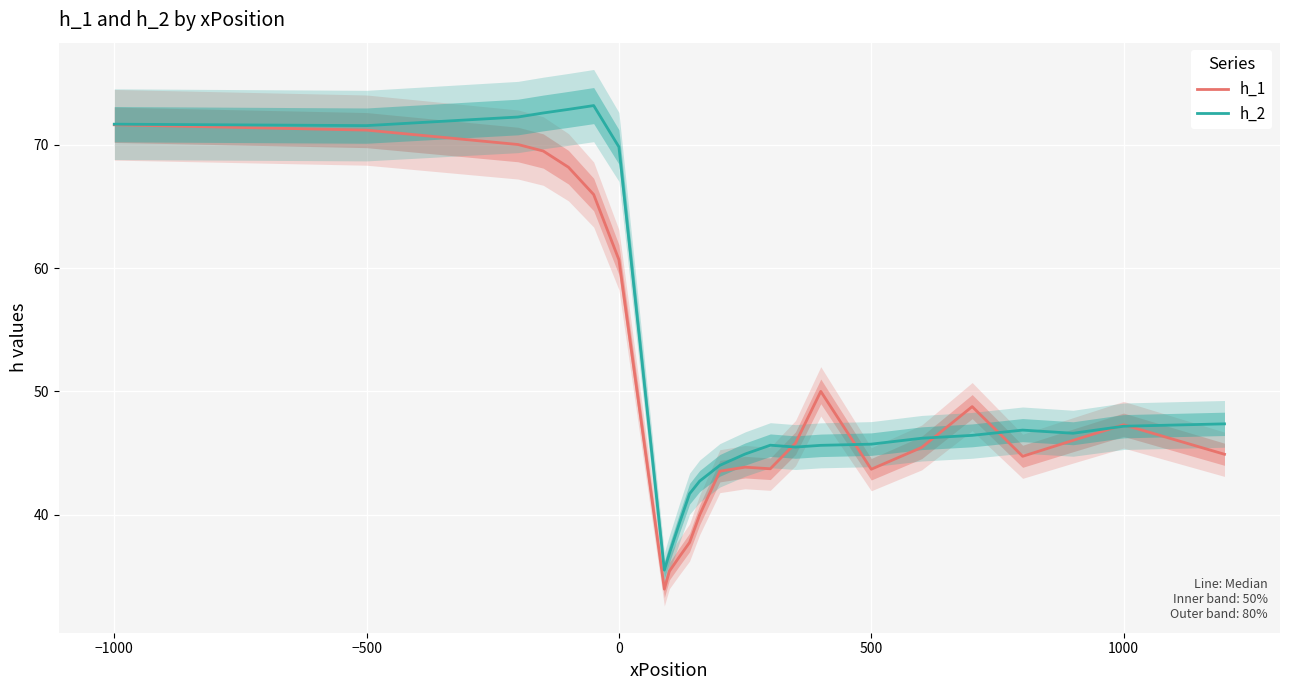

True or false: h_2 has a value of 45.7 at 500.

True